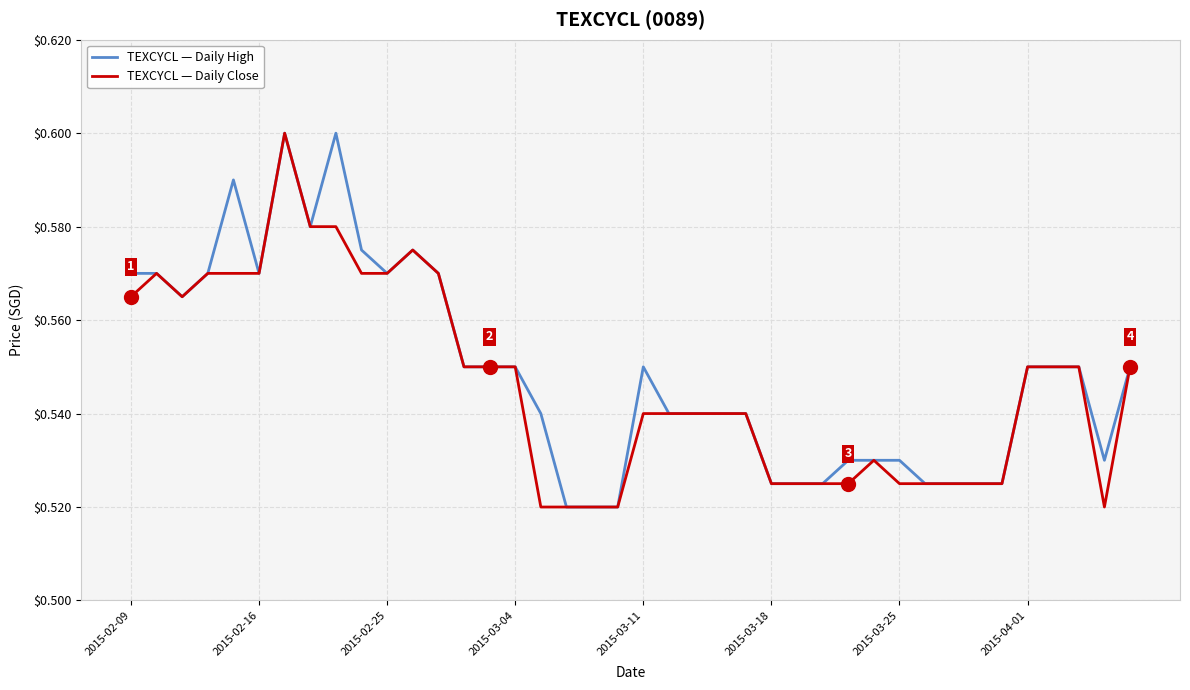

What is the difference between the maximum and minimum values in the TEXCYCL — Daily Close series?

0.1